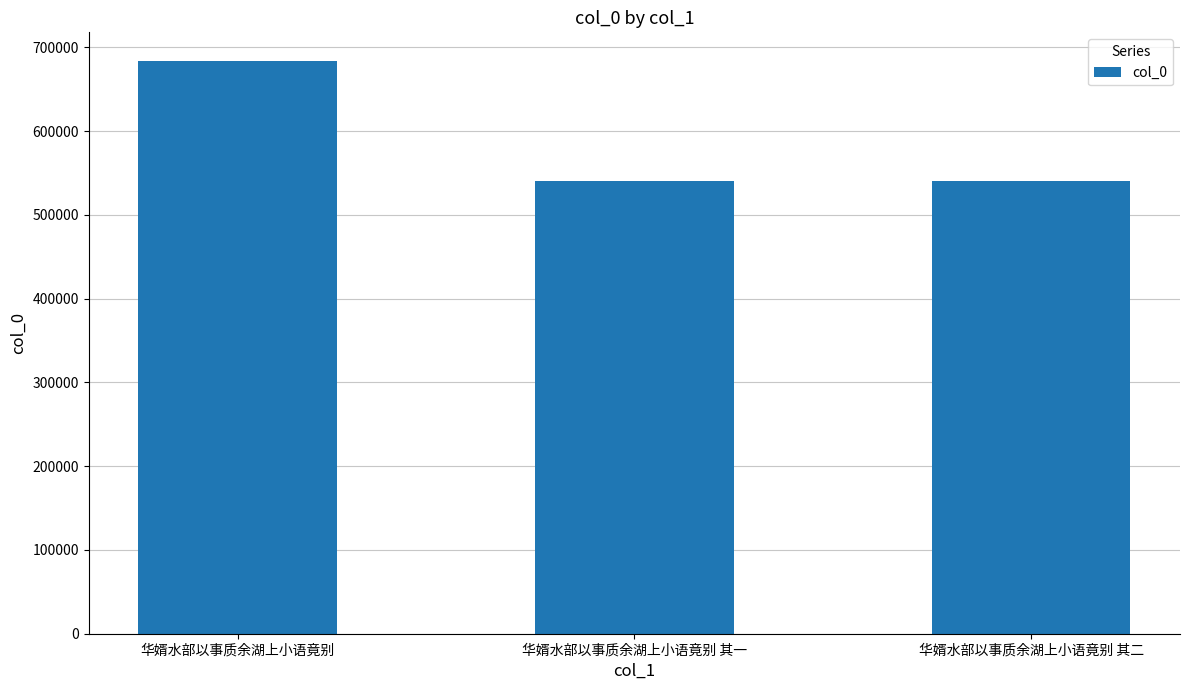

What is the label of the 3rd bar from the right?

华婿水部以事质余湖上小语竟别